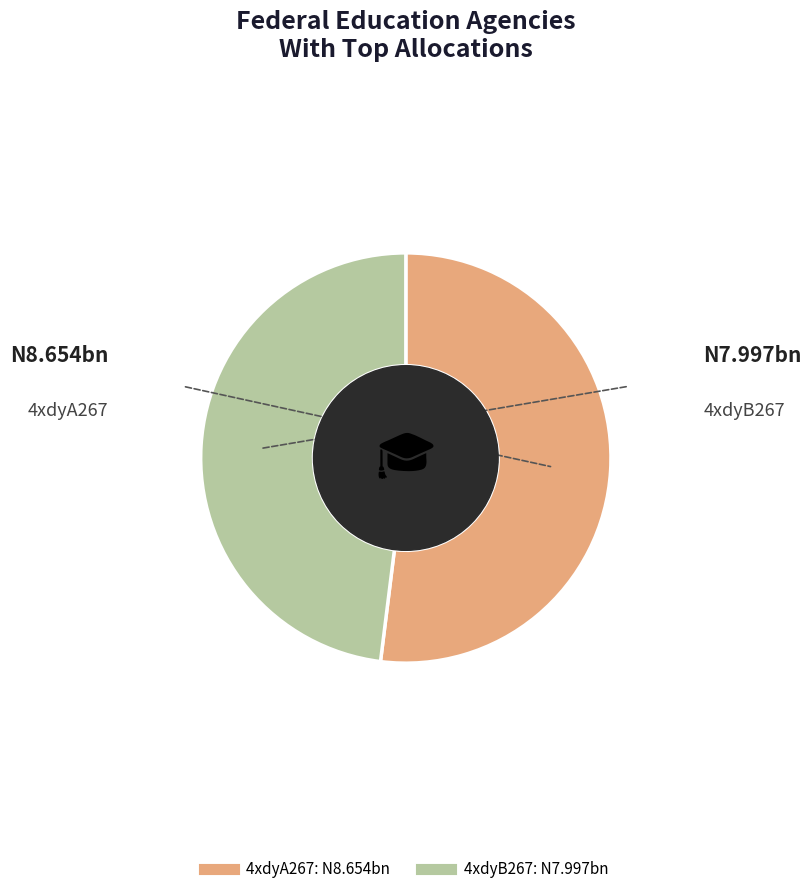

Does 4xdyA267 account for over 50% of the chart?

Yes